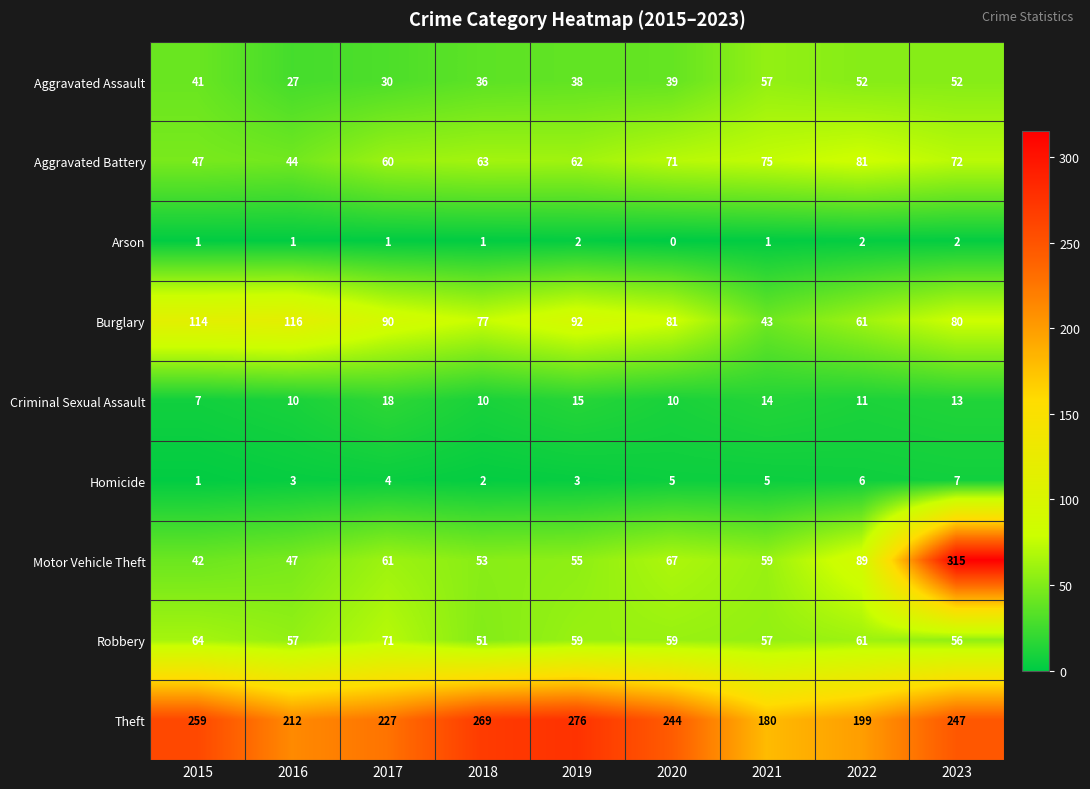

Rank the series by their maximum value, from lowest to highest.

Arson, Homicide, Criminal Sexual Assault, Aggravated Assault, Robbery, Aggravated Battery, Burglary, Theft, Motor Vehicle Theft